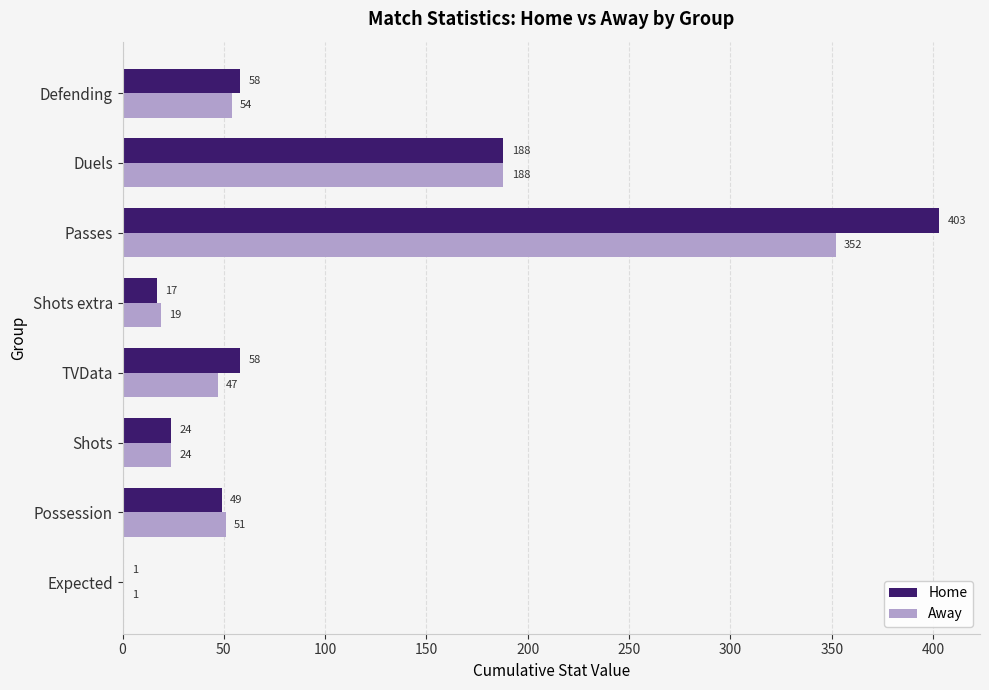

The Away series shows 0.8 at Expected. True or false?

True